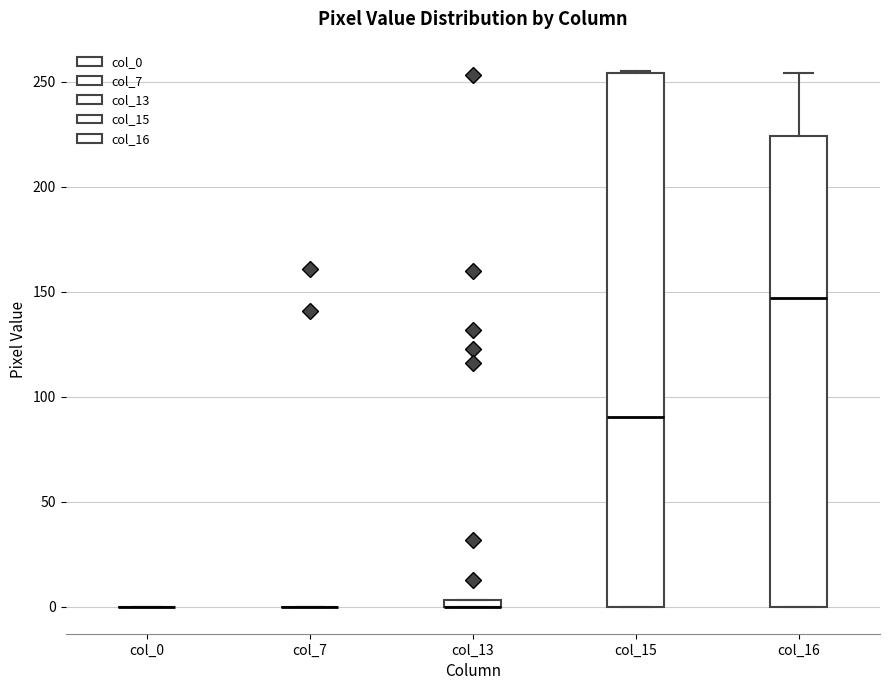

Where does the upper whisker of the box for col_16 end on the y-axis? The values are not printed on the chart, so give them approximately, as read against the axis.

255